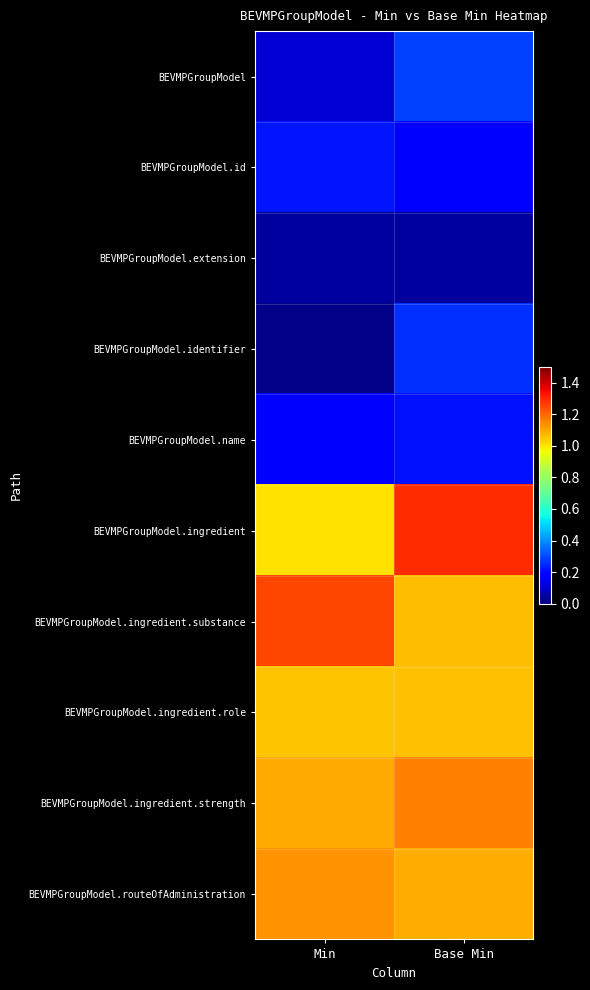

Between Min and Base Min, which series saw the biggest shift?

BEVMPGroupModel.ingredient